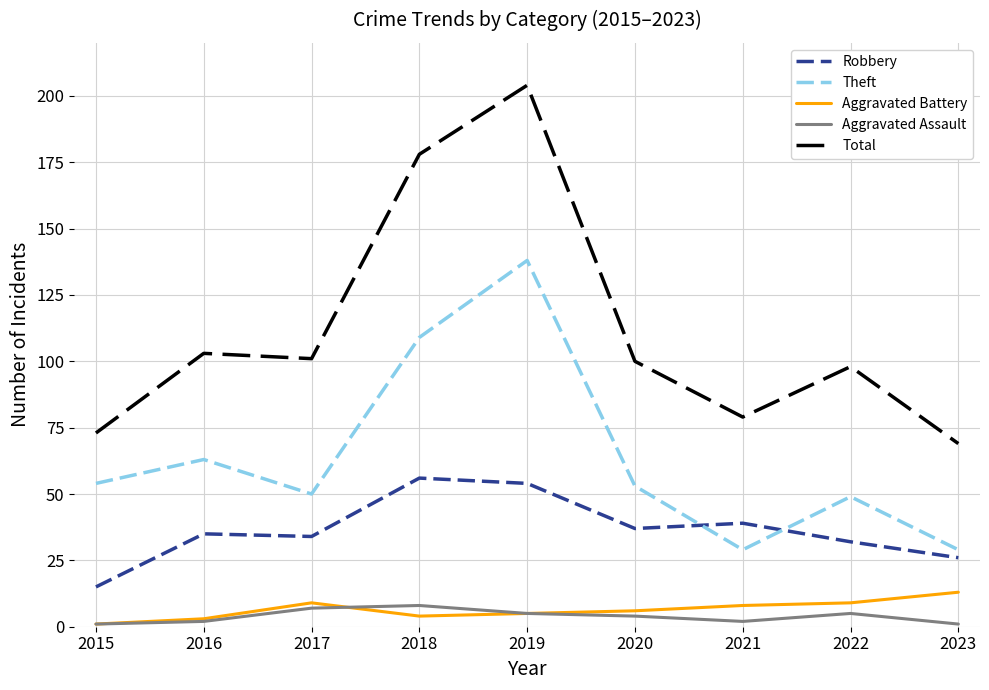

Which series has the largest total across all categories?

Total